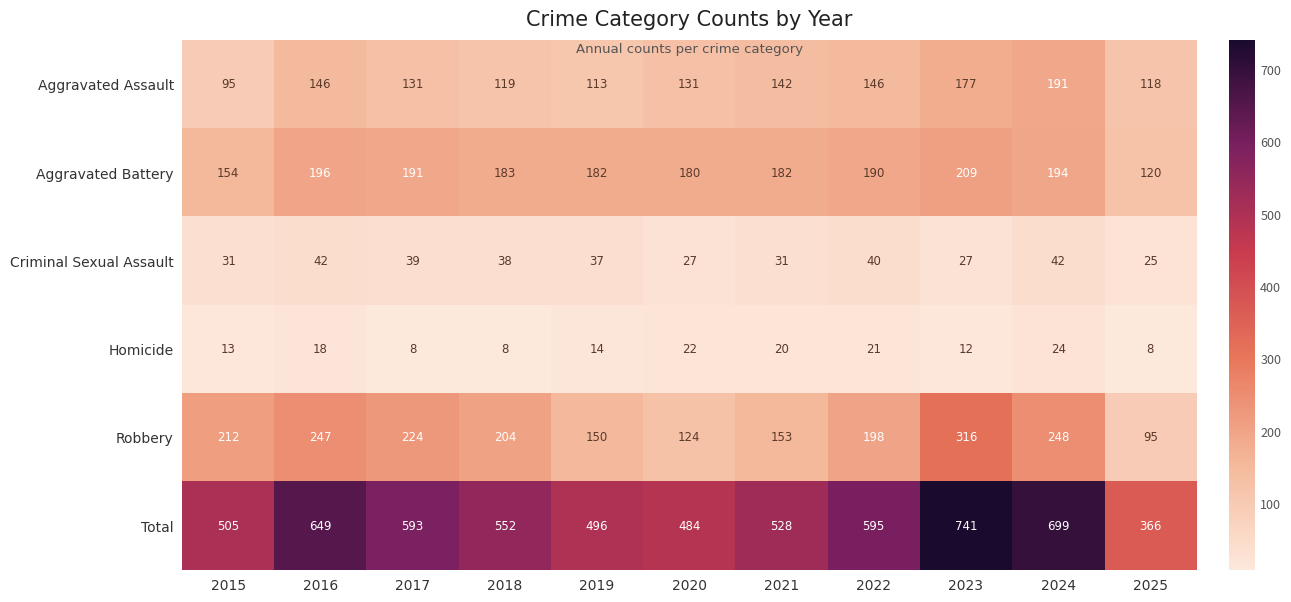

Where does the Aggravated Assault series first go above 131?

2016